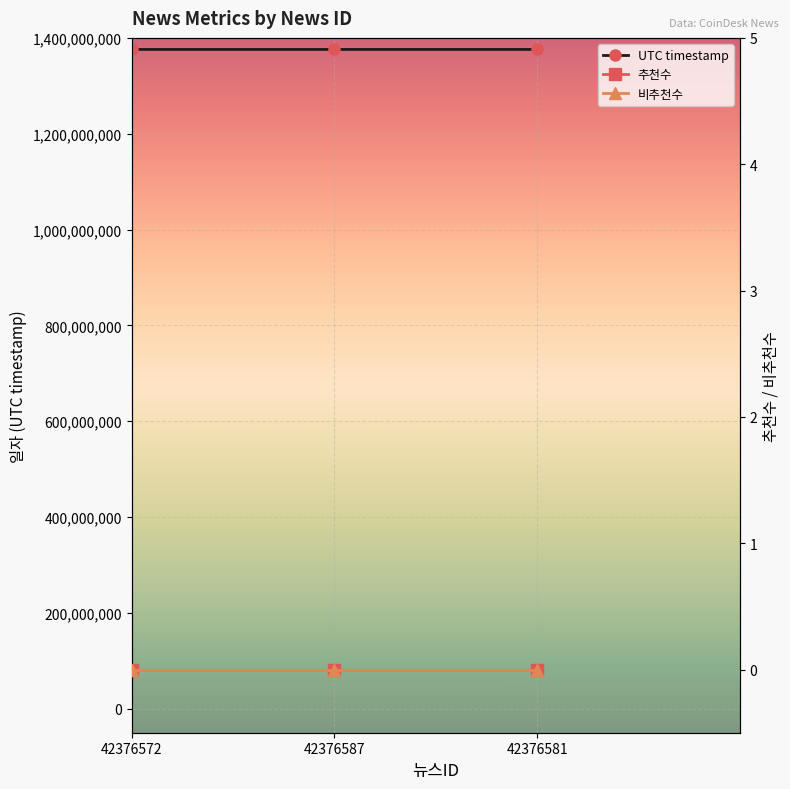

Reading left to right, list all the values displayed in this chart.

UTC timestamp: 1375879273	1375887542	1375893485
추천수: 0	0	0
비추천수: 0	0	0